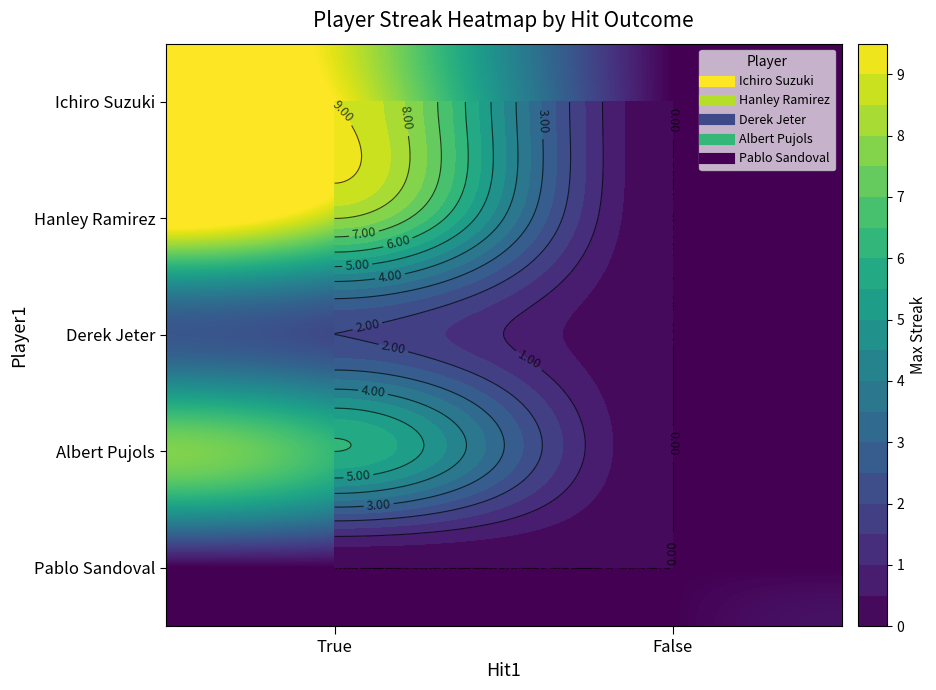

What is the difference between the maximum and minimum values in the Albert Pujols series?

6